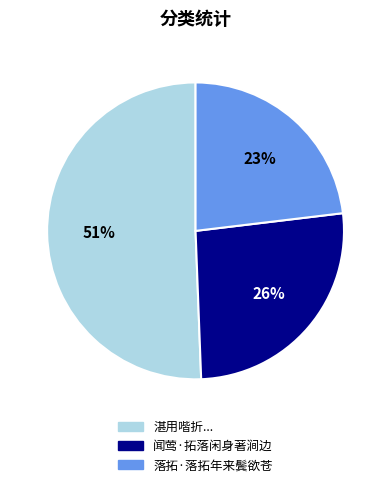

The 闻莺·拓落闲身著涧边 slice represents 26% of the pie. True or false?

True